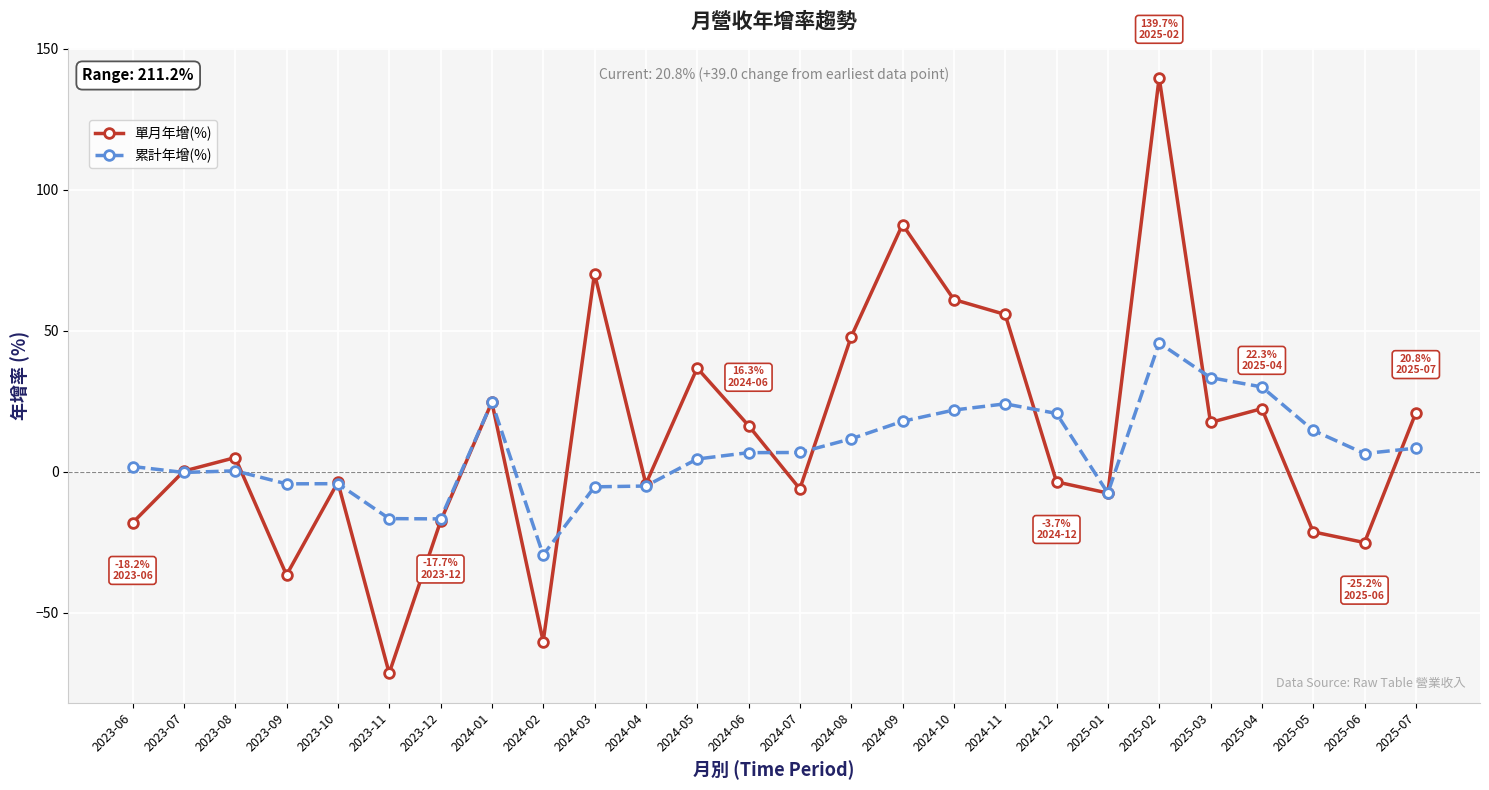

Which series has the largest range (max minus min)?

單月年增(%)